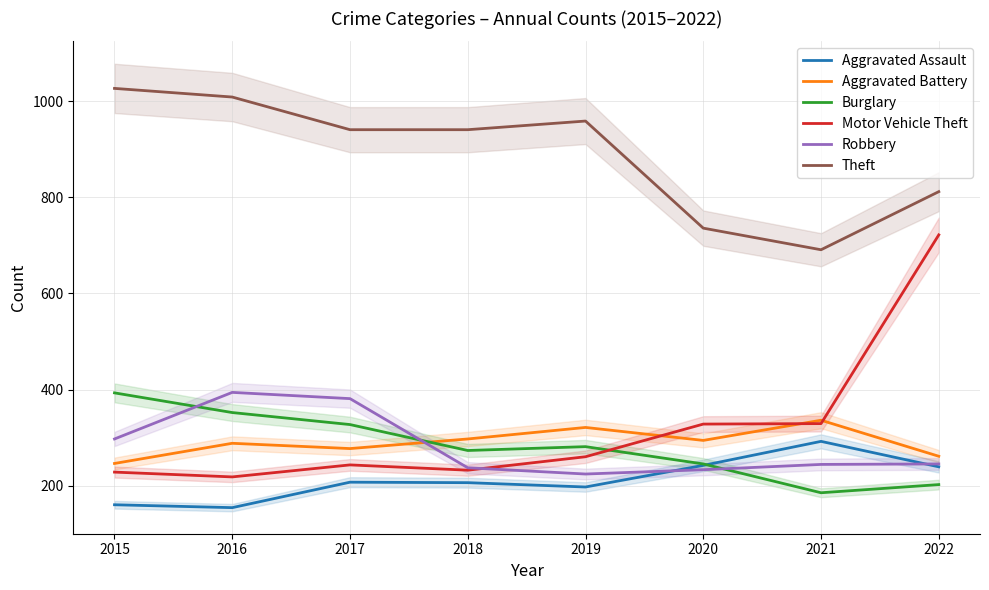

True or false: Aggravated Battery and Theft cross at least once.

False